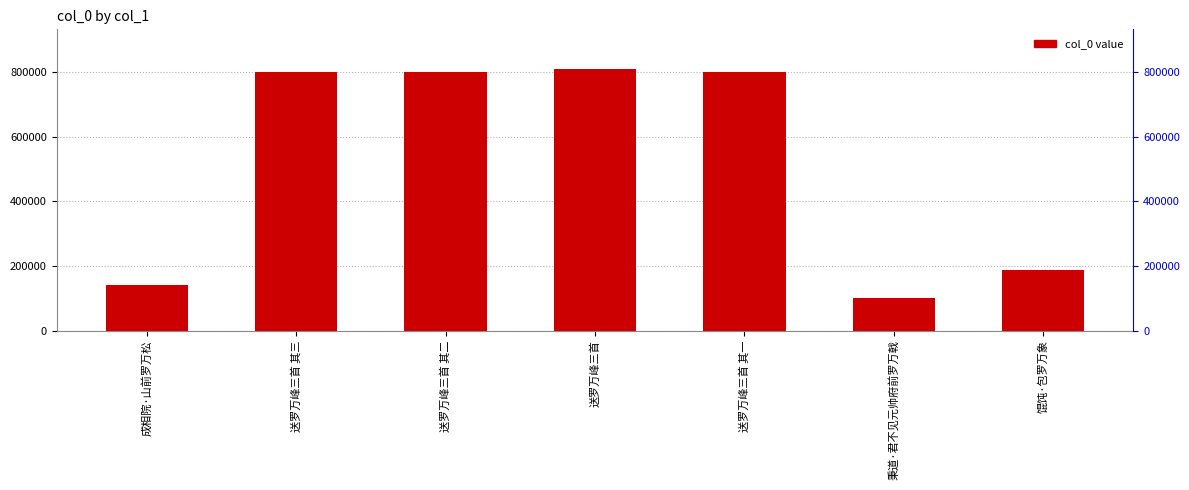

Reading right to left, list all the values displayed in this chart.

188110	99991	801477	811859	801478	801479	141990